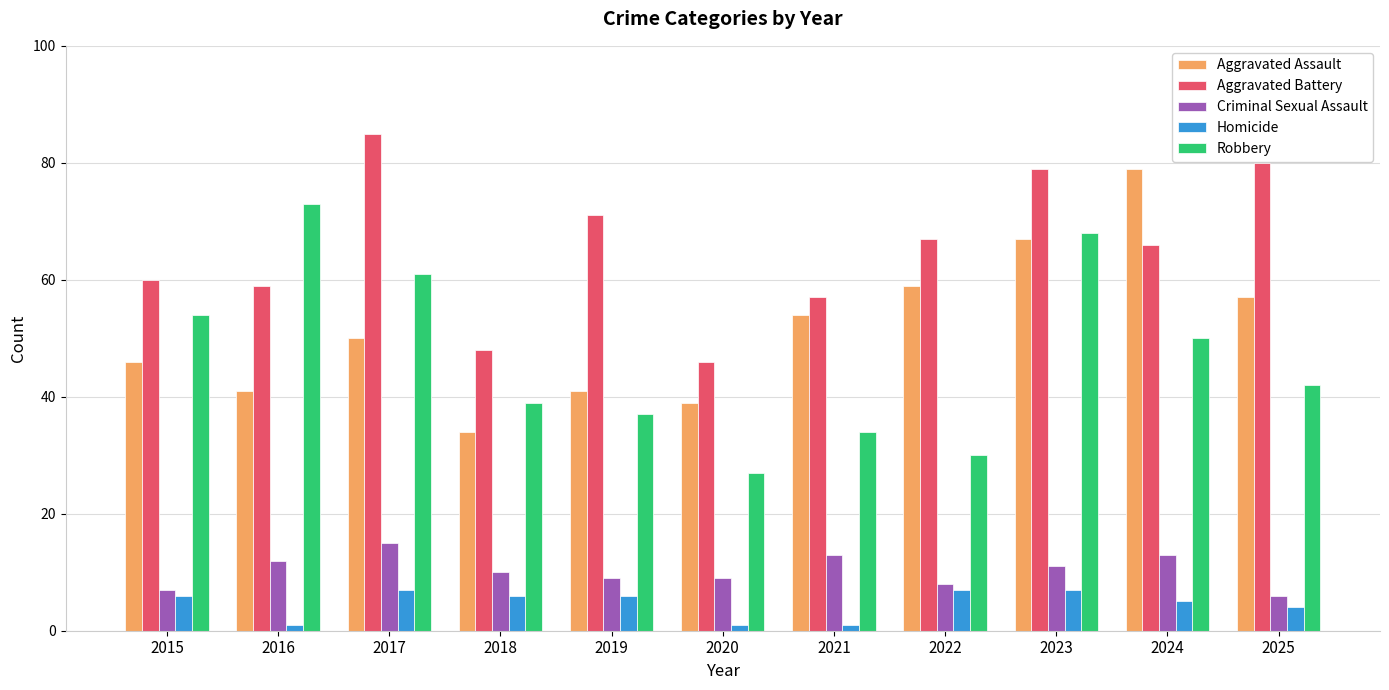

Is the value of Aggravated Battery at 2016 greater than the value of Robbery at 2020?

Yes